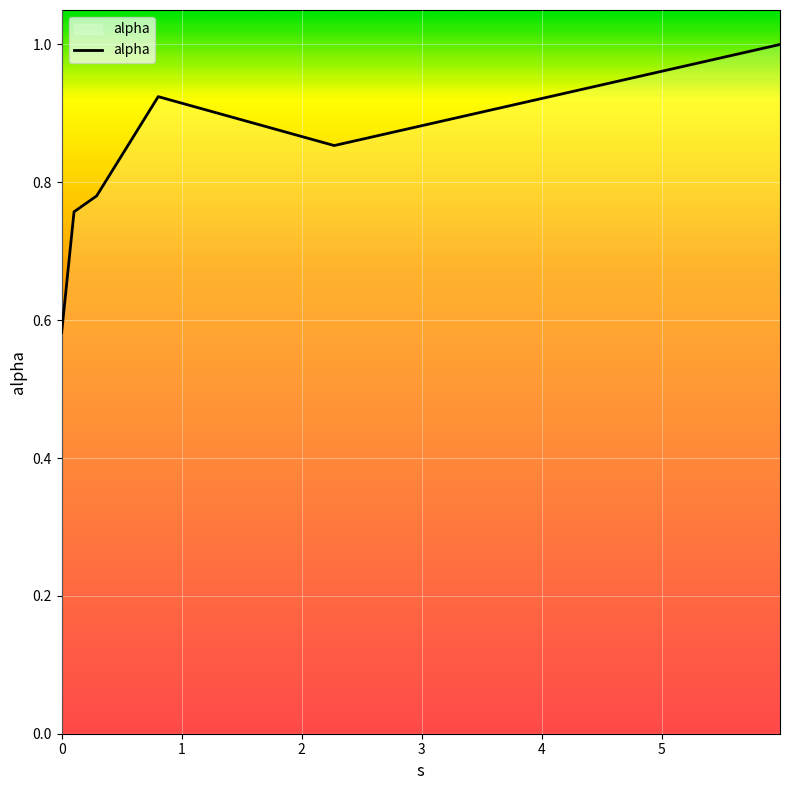

How many interior local peaks (higher than both neighbors) does the data have?

1